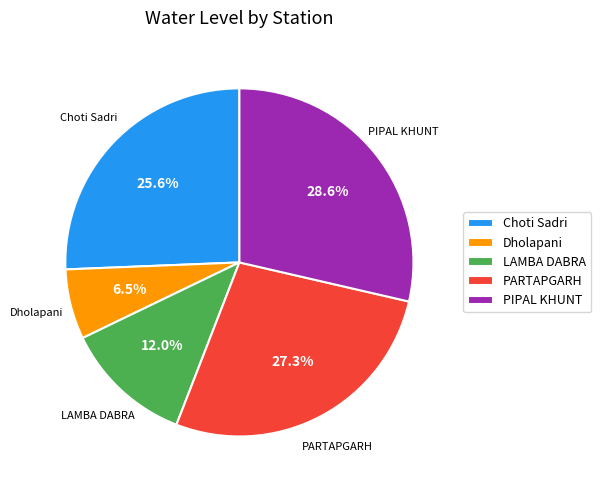

What percentage is the LAMBA DABRA slice, to the nearest percent?

12%